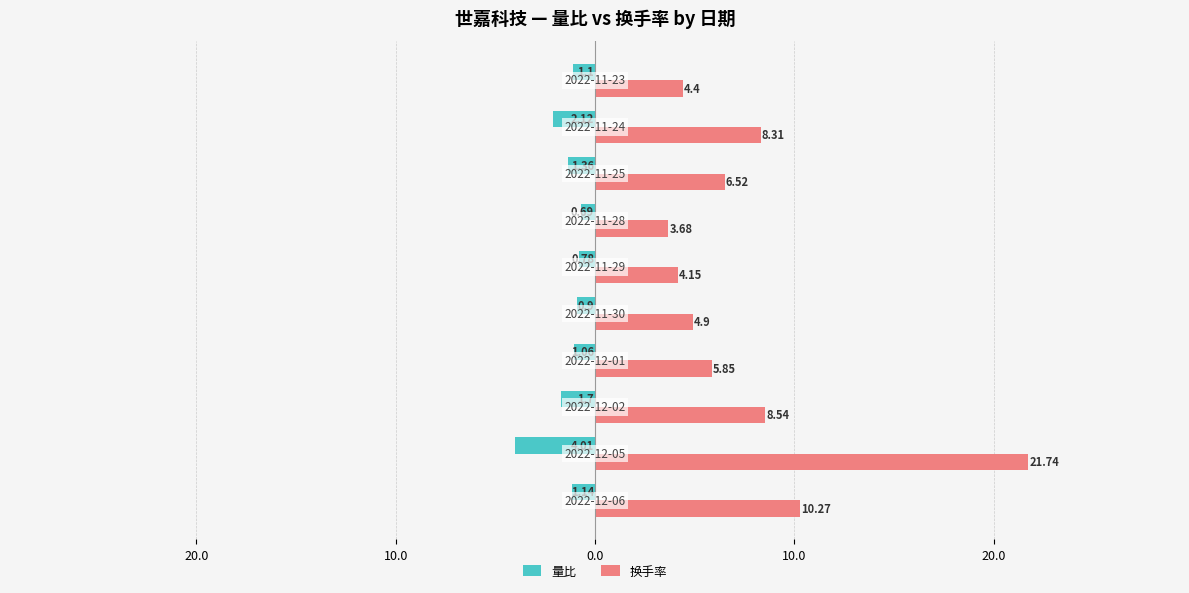

What is the difference between the maximum and minimum values in the 量比 series?

3.3